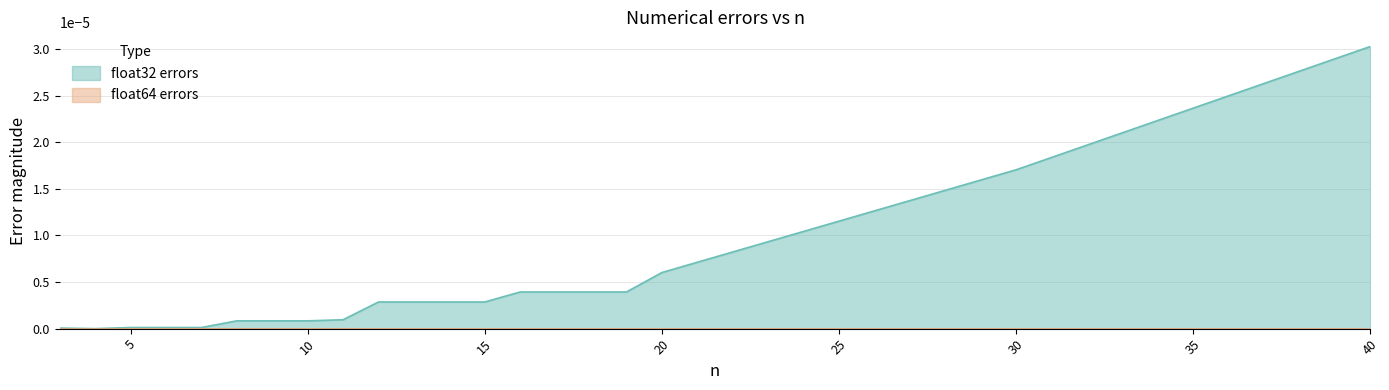

Where is the first local minimum?

4